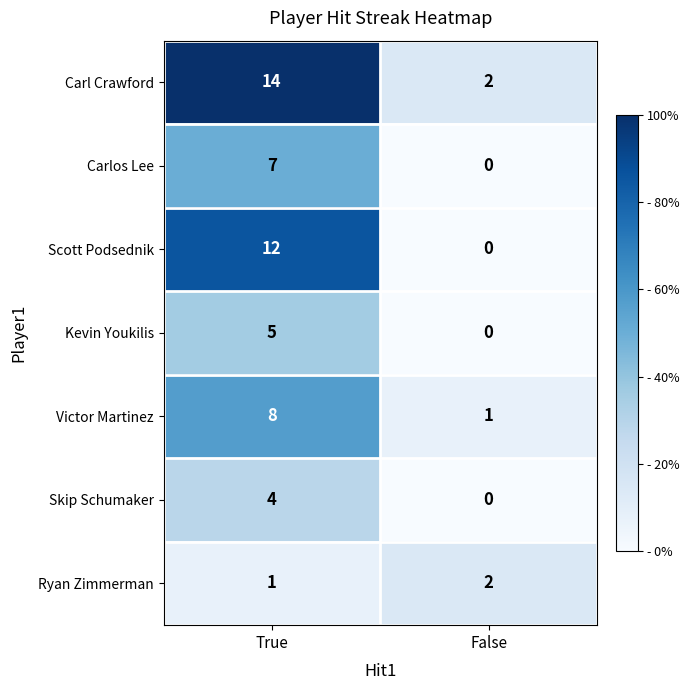

What is the spread (max minus min) of values at True?

13